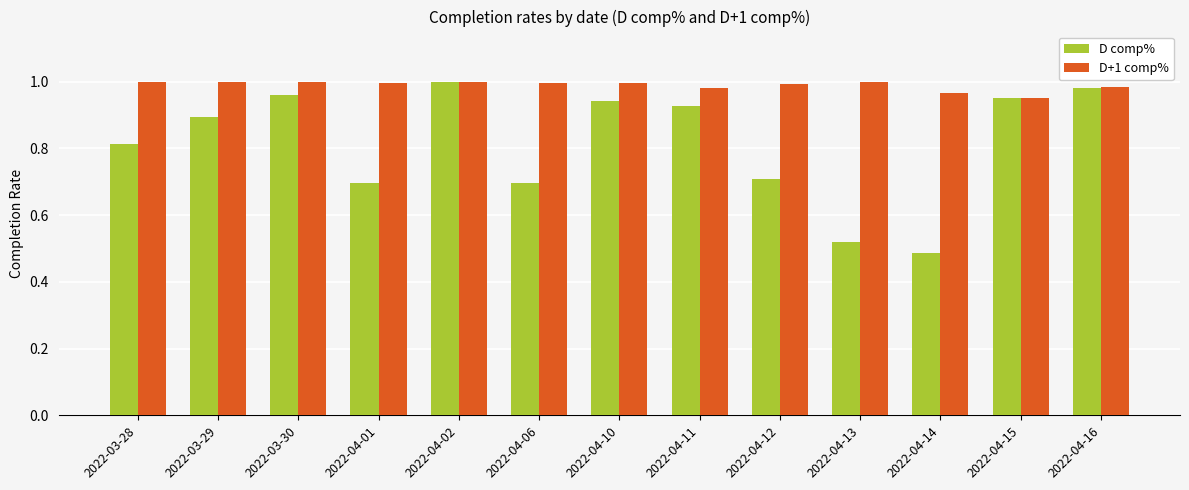

Which label corresponds to the smallest value in the chart?

2022-04-14